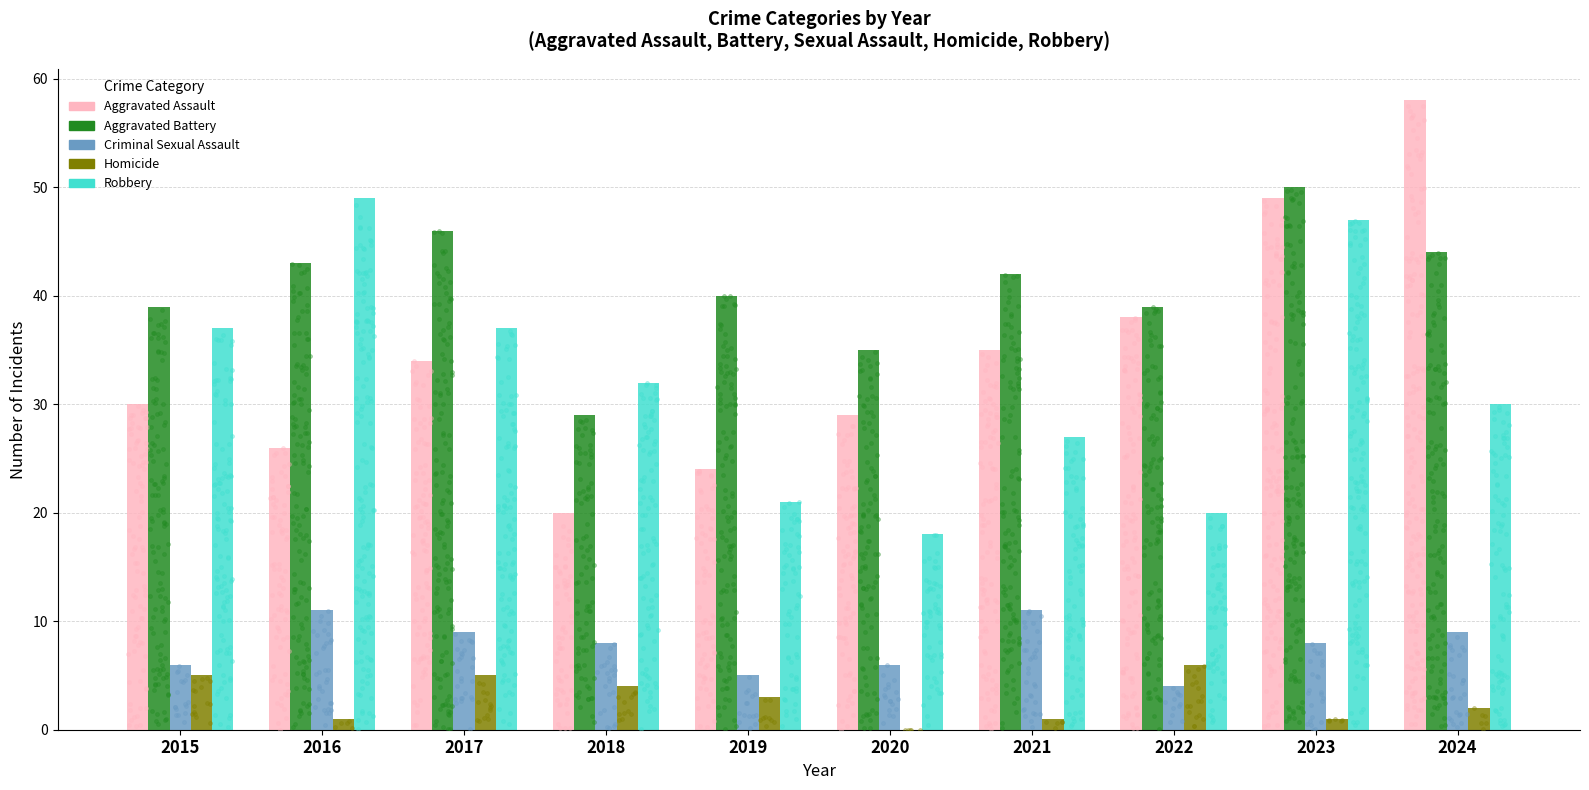

Which series has the largest total across all categories?

Aggravated Battery